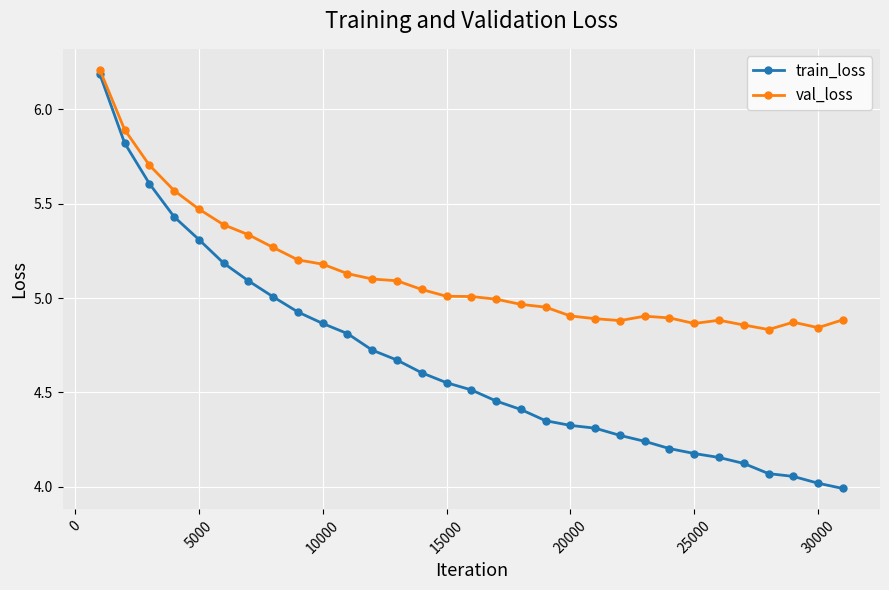

List the series in order of their peak value, lowest first.

train_loss, val_loss